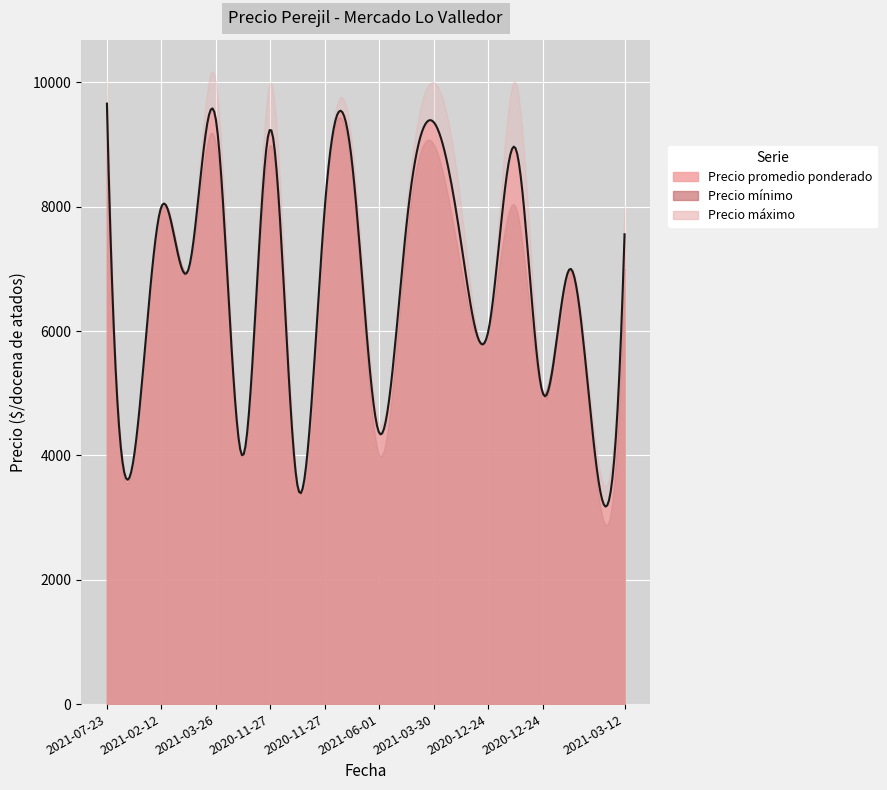

Where does the Precio promedio ponderado series first go above 7556?

2021-07-23